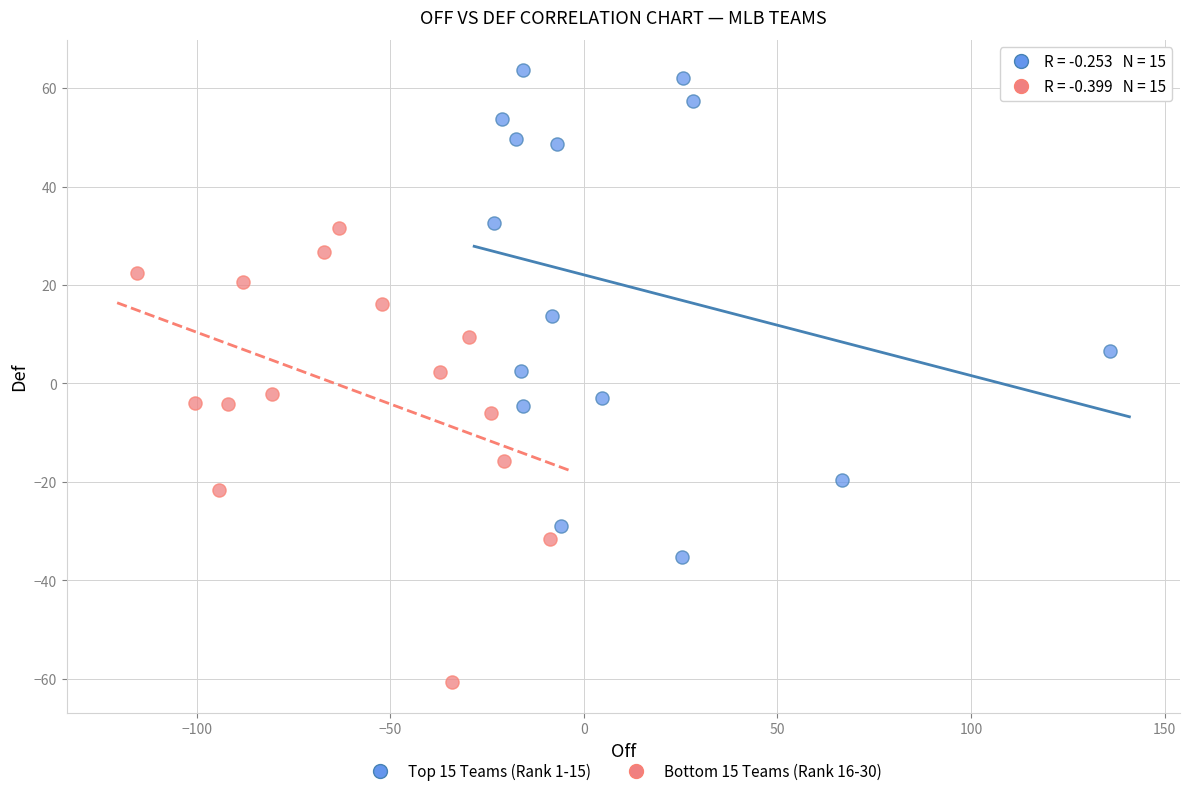

Which series has the widest spread of Y values?

Top 15 Teams (Rank 1-15)